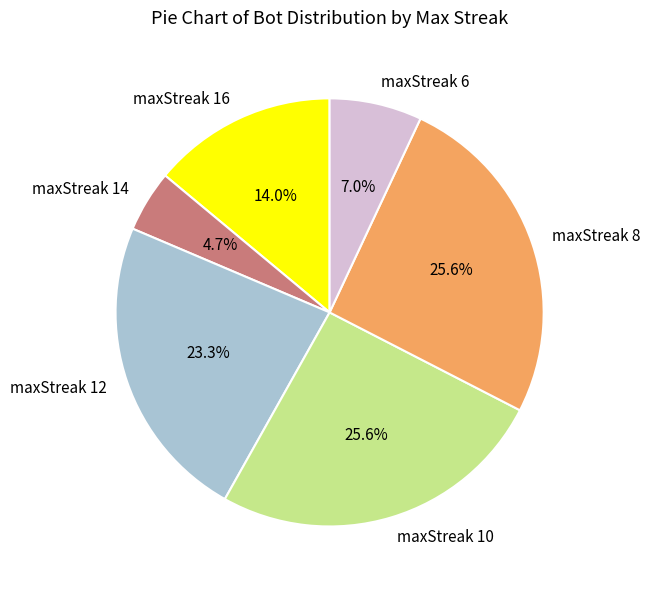

To the nearest percent, what is the combined percentage of maxStreak 16 and maxStreak 6?

21%